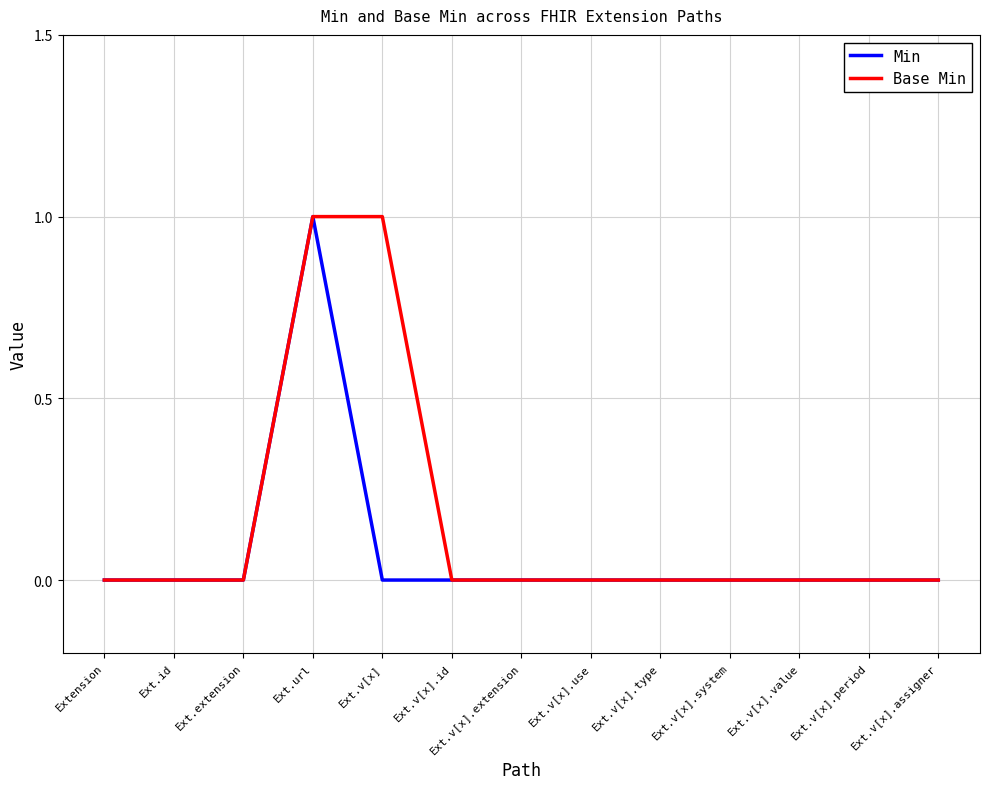

The Min series shows -1 at Ext.id. True or false?

False